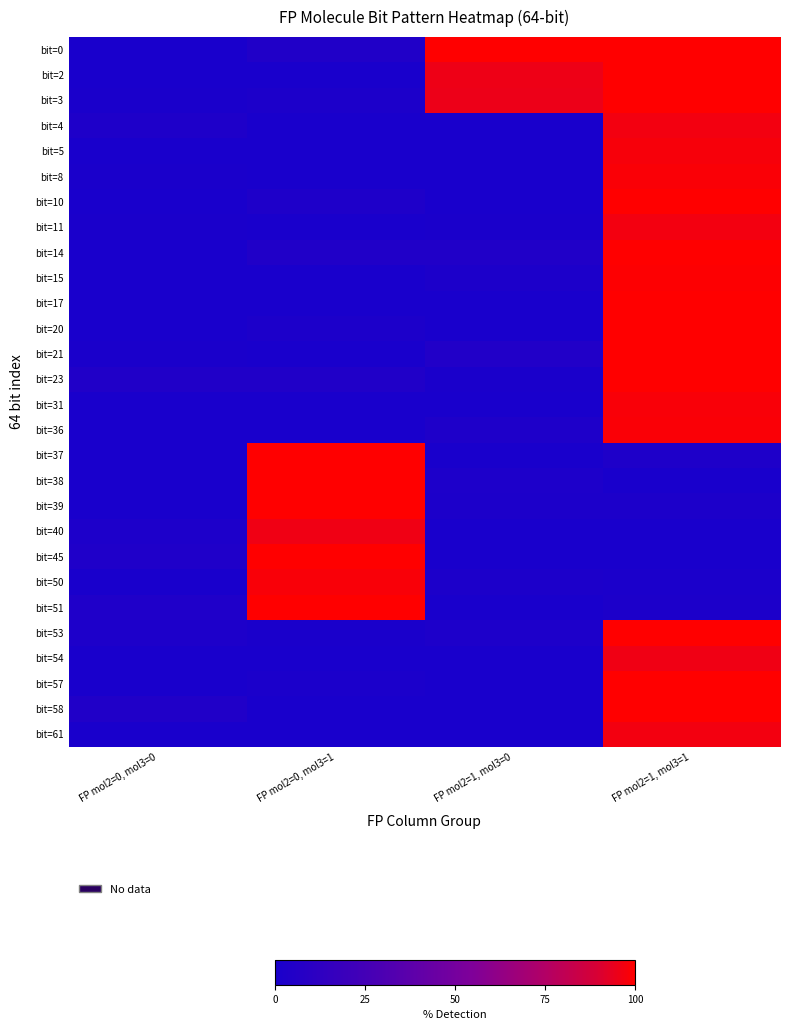

Reading right to left, what are all the values shown in this chart?

bit=0: FP mol2=1, mol3=1=100.0	FP mol2=1, mol3=0=100.0	FP mol2=0, mol3=1=4.5	FP mol2=0, mol3=0=0.0
bit=2: FP mol2=1, mol3=1=100.0	FP mol2=1, mol3=0=95.6	FP mol2=0, mol3=1=0.0	FP mol2=0, mol3=0=0.0
bit=3: FP mol2=1, mol3=1=100.0	FP mol2=1, mol3=0=95.2	FP mol2=0, mol3=1=2.1	FP mol2=0, mol3=0=1.0
bit=4: FP mol2=1, mol3=1=96.8	FP mol2=1, mol3=0=0.0	FP mol2=0, mol3=1=0.0	FP mol2=0, mol3=0=3.3
bit=5: FP mol2=1, mol3=1=97.9	FP mol2=1, mol3=0=0.0	FP mol2=0, mol3=1=0.2	FP mol2=0, mol3=0=0.0
bit=8: FP mol2=1, mol3=1=98.7	FP mol2=1, mol3=0=0.0	FP mol2=0, mol3=1=0.0	FP mol2=0, mol3=0=1.1
bit=10: FP mol2=1, mol3=1=100.0	FP mol2=1, mol3=0=0.0	FP mol2=0, mol3=1=2.9	FP mol2=0, mol3=0=0.0
bit=11: FP mol2=1, mol3=1=96.7	FP mol2=1, mol3=0=1.1	FP mol2=0, mol3=1=0.0	FP mol2=0, mol3=0=0.9
bit=14: FP mol2=1, mol3=1=100.0	FP mol2=1, mol3=0=4.7	FP mol2=0, mol3=1=4.5	FP mol2=0, mol3=0=0.0
bit=15: FP mol2=1, mol3=1=99.4	FP mol2=1, mol3=0=1.8	FP mol2=0, mol3=1=0.0	FP mol2=0, mol3=0=0.0
bit=17: FP mol2=1, mol3=1=100.0	FP mol2=1, mol3=0=0.0	FP mol2=0, mol3=1=0.0	FP mol2=0, mol3=0=0.0
bit=20: FP mol2=1, mol3=1=100.0	FP mol2=1, mol3=0=0.0	FP mol2=0, mol3=1=1.6	FP mol2=0, mol3=0=0.0
bit=21: FP mol2=1, mol3=1=100.0	FP mol2=1, mol3=0=4.7	FP mol2=0, mol3=1=0.0	FP mol2=0, mol3=0=0.5
bit=23: FP mol2=1, mol3=1=100.0	FP mol2=1, mol3=0=1.0	FP mol2=0, mol3=1=3.9	FP mol2=0, mol3=0=4.4
bit=31: FP mol2=1, mol3=1=98.3	FP mol2=1, mol3=0=0.0	FP mol2=0, mol3=1=0.0	FP mol2=0, mol3=0=0.0
bit=36: FP mol2=1, mol3=1=98.6	FP mol2=1, mol3=0=3.3	FP mol2=0, mol3=1=0.0	FP mol2=0, mol3=0=0.0
bit=37: FP mol2=1, mol3=1=3.0	FP mol2=1, mol3=0=0.0	FP mol2=0, mol3=1=100.0	FP mol2=0, mol3=0=0.0
bit=38: FP mol2=1, mol3=1=0.0	FP mol2=1, mol3=0=2.7	FP mol2=0, mol3=1=100.0	FP mol2=0, mol3=0=0.0
bit=39: FP mol2=1, mol3=1=2.3	FP mol2=1, mol3=0=2.1	FP mol2=0, mol3=1=100.0	FP mol2=0, mol3=0=0.0
bit=40: FP mol2=1, mol3=1=0.0	FP mol2=1, mol3=0=0.0	FP mol2=0, mol3=1=95.7	FP mol2=0, mol3=0=2.7
bit=45: FP mol2=1, mol3=1=0.0	FP mol2=1, mol3=0=0.0	FP mol2=0, mol3=1=100.0	FP mol2=0, mol3=0=3.6
bit=50: FP mol2=1, mol3=1=1.4	FP mol2=1, mol3=0=2.3	FP mol2=0, mol3=1=98.3	FP mol2=0, mol3=0=0.0
bit=51: FP mol2=1, mol3=1=2.1	FP mol2=1, mol3=0=0.0	FP mol2=0, mol3=1=99.7	FP mol2=0, mol3=0=3.9
bit=53: FP mol2=1, mol3=1=99.9	FP mol2=1, mol3=0=2.7	FP mol2=0, mol3=1=0.6	FP mol2=0, mol3=0=2.6
bit=54: FP mol2=1, mol3=1=96.1	FP mol2=1, mol3=0=0.0	FP mol2=0, mol3=1=0.0	FP mol2=0, mol3=0=0.2
bit=57: FP mol2=1, mol3=1=100.0	FP mol2=1, mol3=0=0.0	FP mol2=0, mol3=1=1.4	FP mol2=0, mol3=0=0.0
bit=58: FP mol2=1, mol3=1=100.0	FP mol2=1, mol3=0=0.0	FP mol2=0, mol3=1=0.0	FP mol2=0, mol3=0=4.1
bit=61: FP mol2=1, mol3=1=96.6	FP mol2=1, mol3=0=0.0	FP mol2=0, mol3=1=0.0	FP mol2=0, mol3=0=0.0